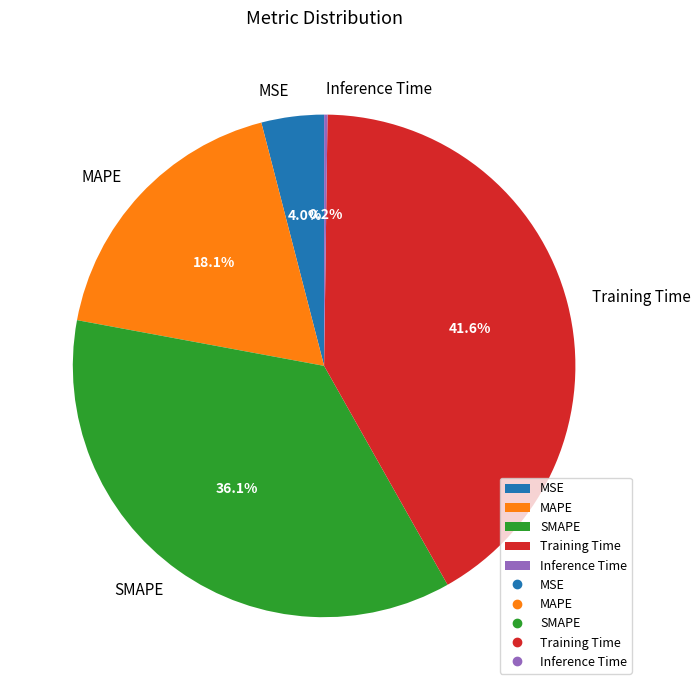

What is the largest slice in the pie chart?

Training Time